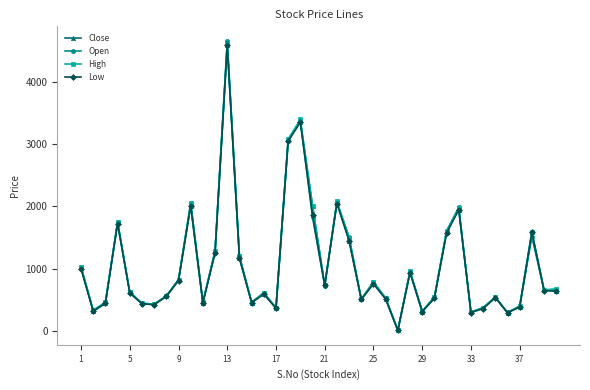

What is the value of the Open point at the 25th from the left?

790.0